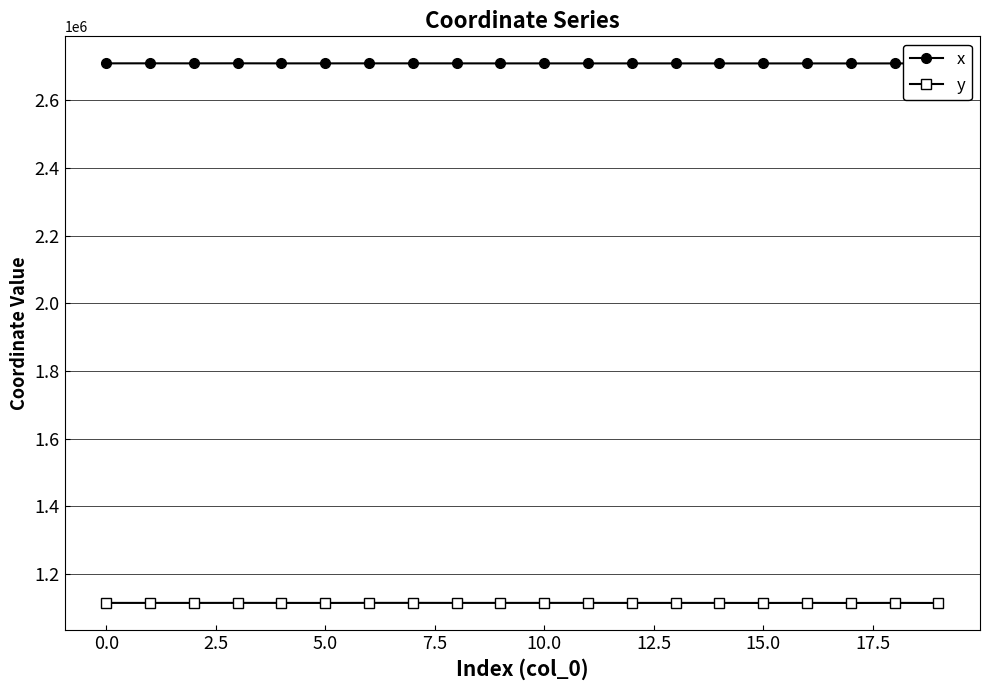

What are all the series names shown in the legend?

x, y